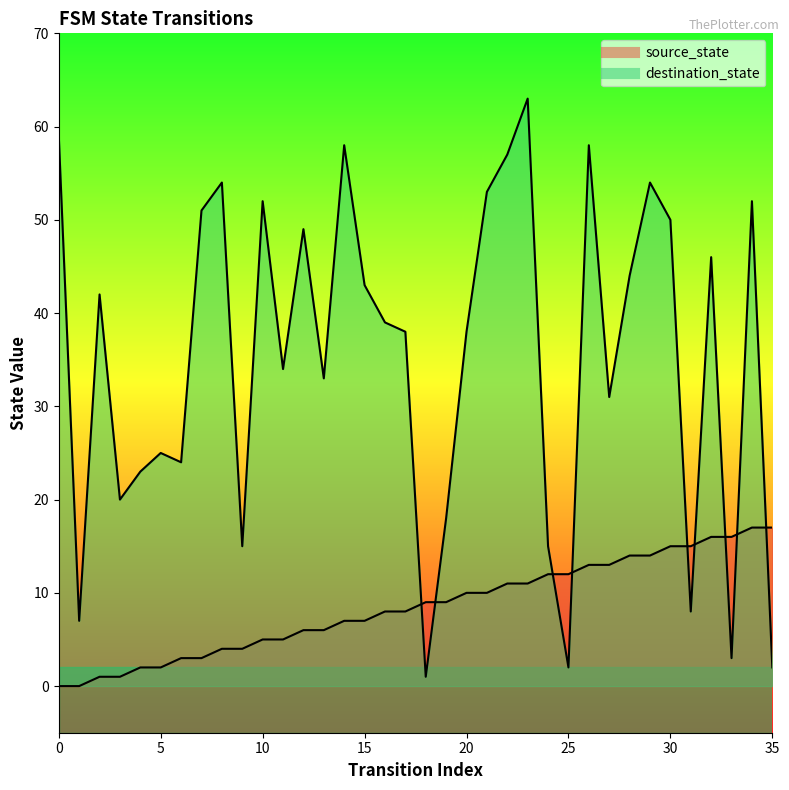

What is the sum of all source_state values?

306